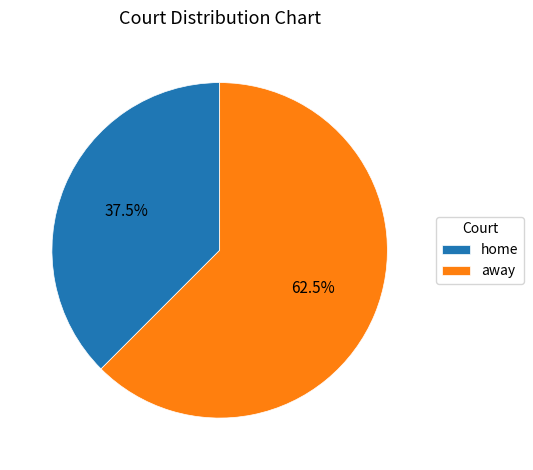

To the nearest percent, what is the difference between the largest and smallest slice percentages?

25%